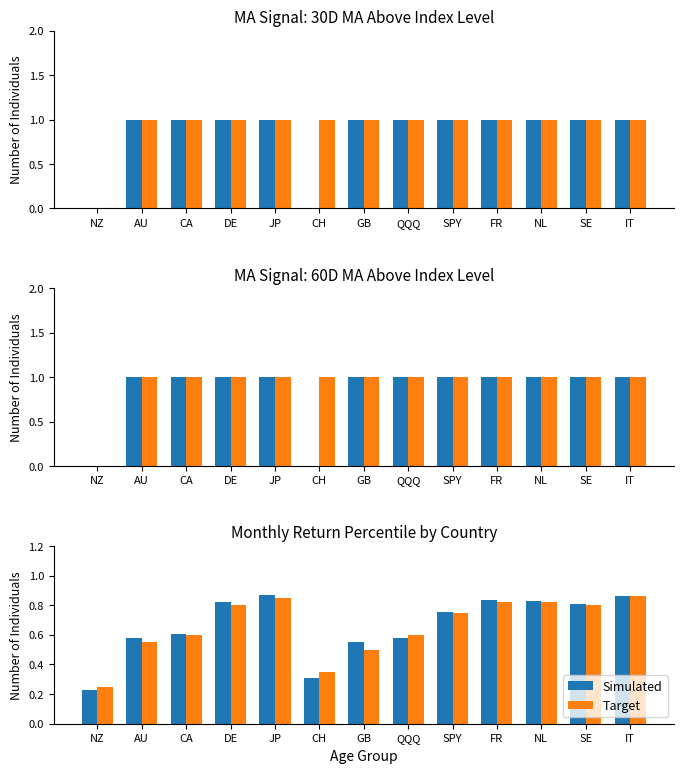

Between FR and NL, which series saw the biggest shift?

Simulated